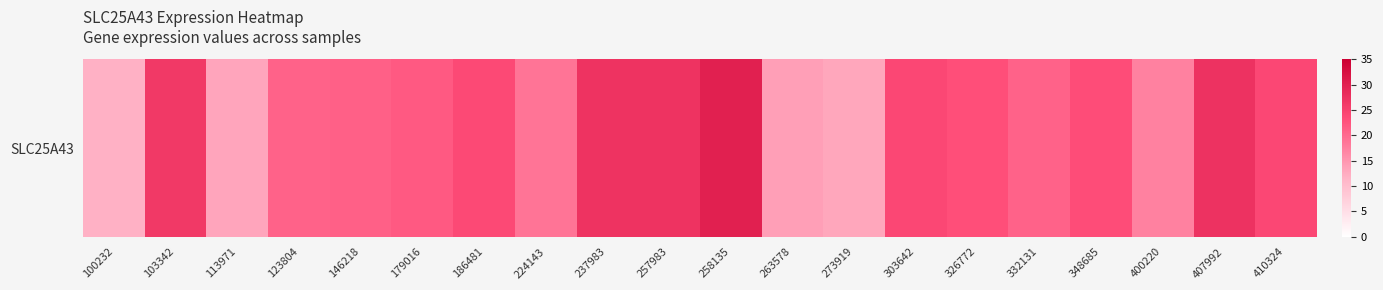

Rank the categories by value from lowest to highest.

100232, 273919, 113971, 263578, 400220, 224143, 123804, 332131, 146218, 179016, 326772, 348685, 186481, 410324, 303642, 103342, 257983, 237983, 407992, 258135